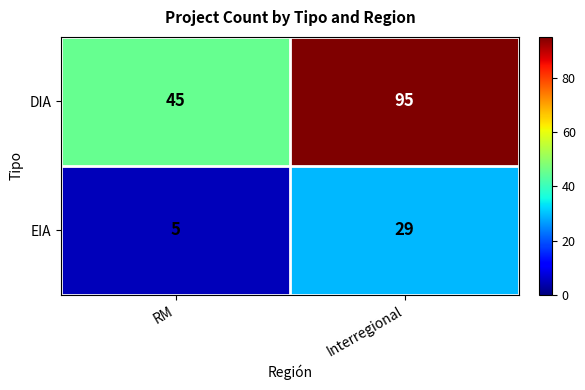

At which label is EIA closest to 17?

RM